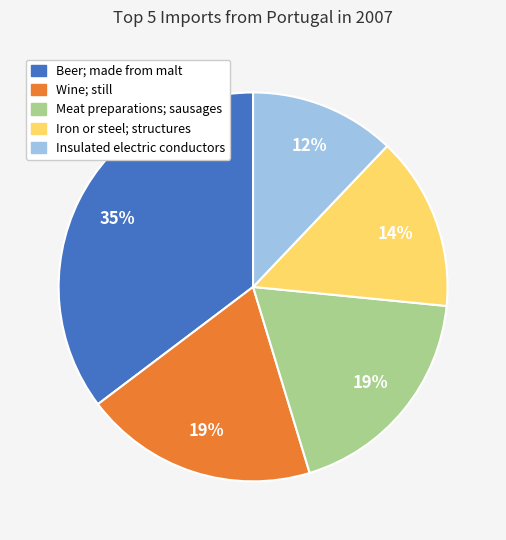

To the nearest percent, what is the difference between the Insulated electric conductors and Meat preparations; sausages slice percentages?

7%